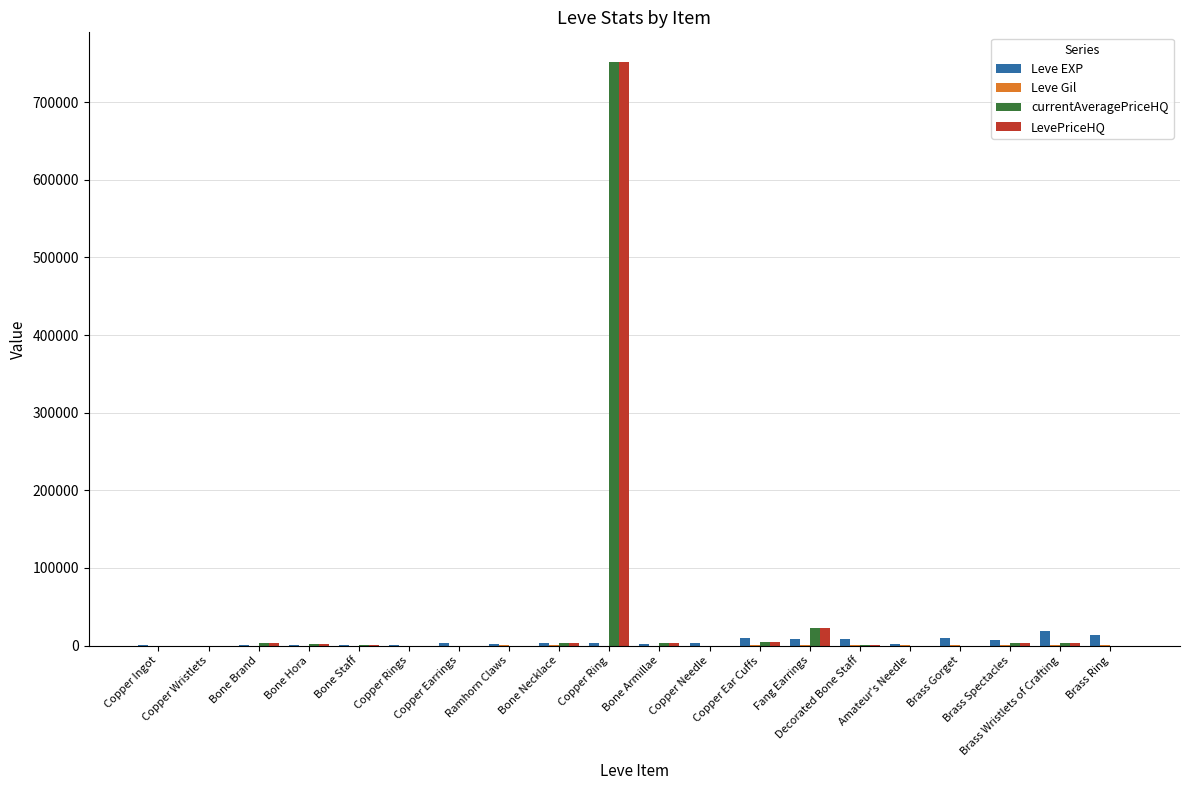

At which category is the sum across all series the highest?

Copper Ring